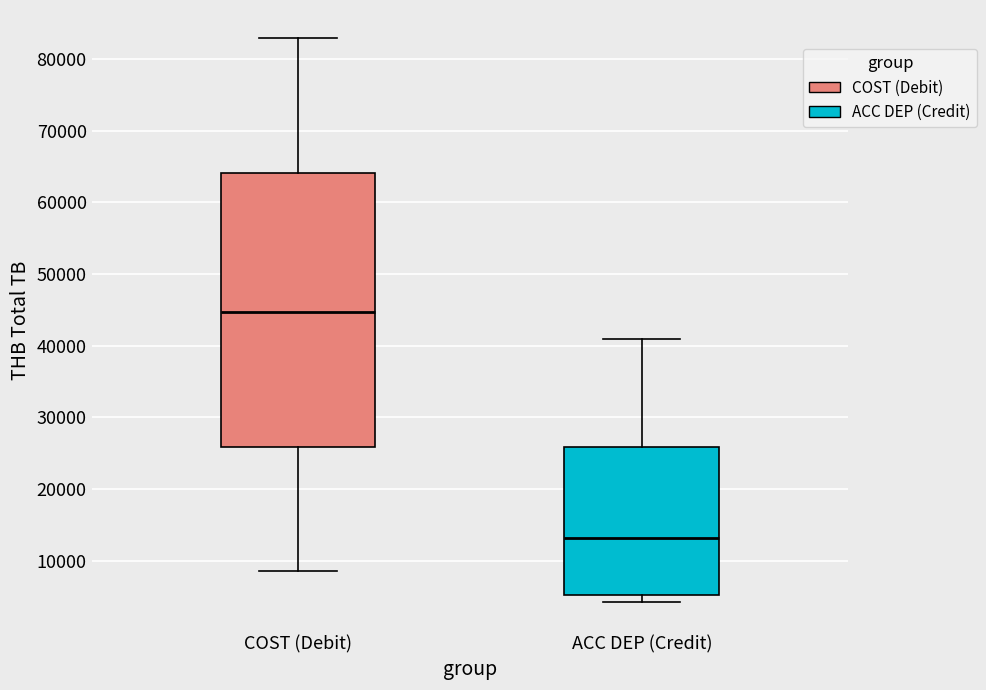

Reading left to right, read every box against the y-axis: the position of its median line, the range the box covers, and the ends of its whiskers. The values are not printed on the chart, so give them approximately, as read against the axis.

COST (Debit): median 45000, box 26000 to 64000, whiskers 9000 to 83000
ACC DEP (Credit): median 13000, box 5000 to 26000, whiskers 4000 to 41000